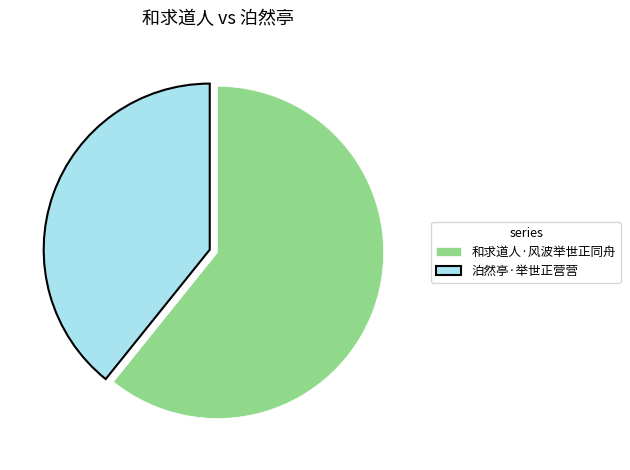

Is the sum of 和求道人·风波举世正同舟 and 泊然亭·举世正营营 greater than half?

Yes